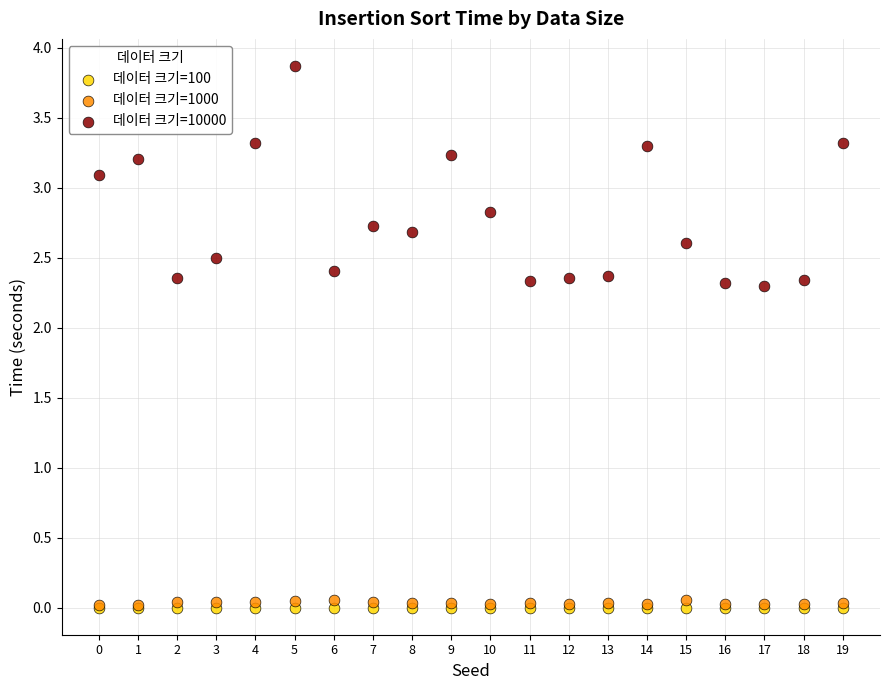

In the 데이터 크기=10000 series, what Y value is closest to 3?

3.1